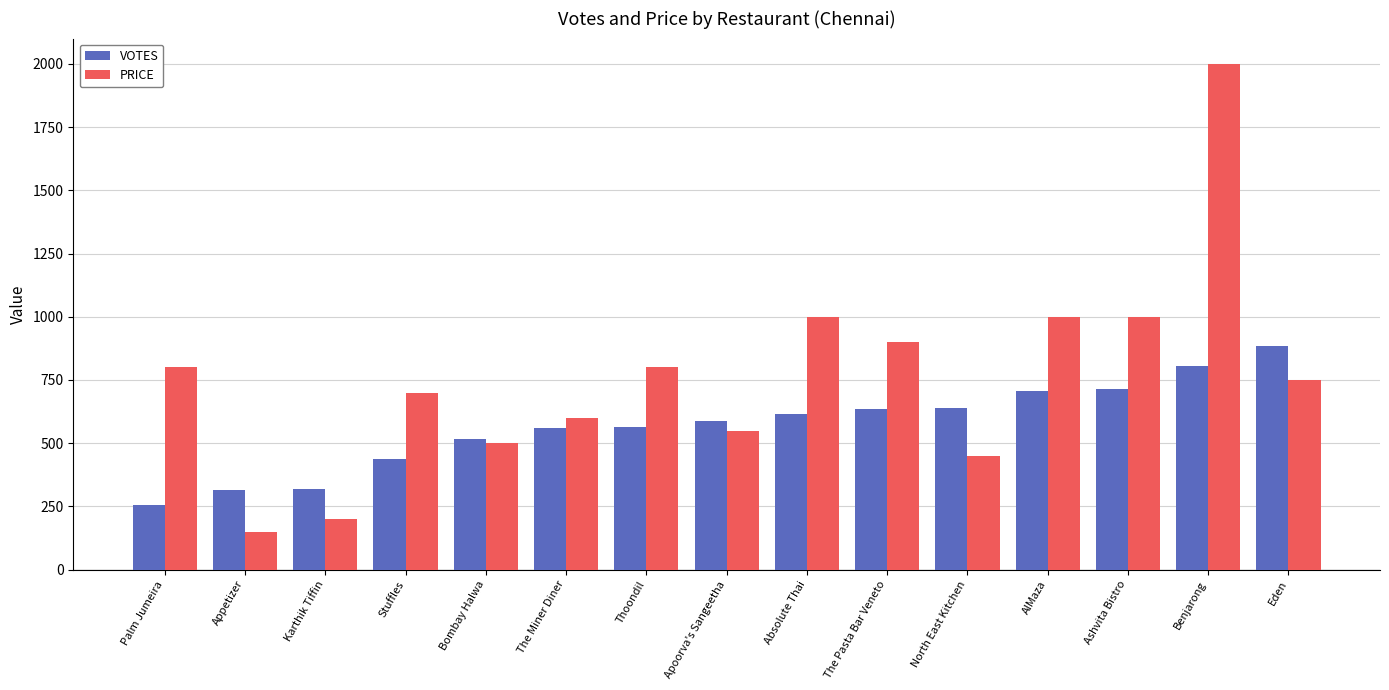

Between Appetizer and Benjarong, which series saw the biggest shift?

PRICE